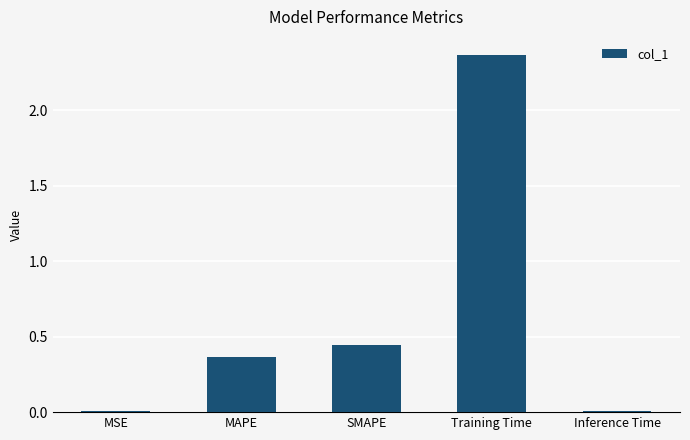

At which category does the chart reach its peak across all series?

Training Time